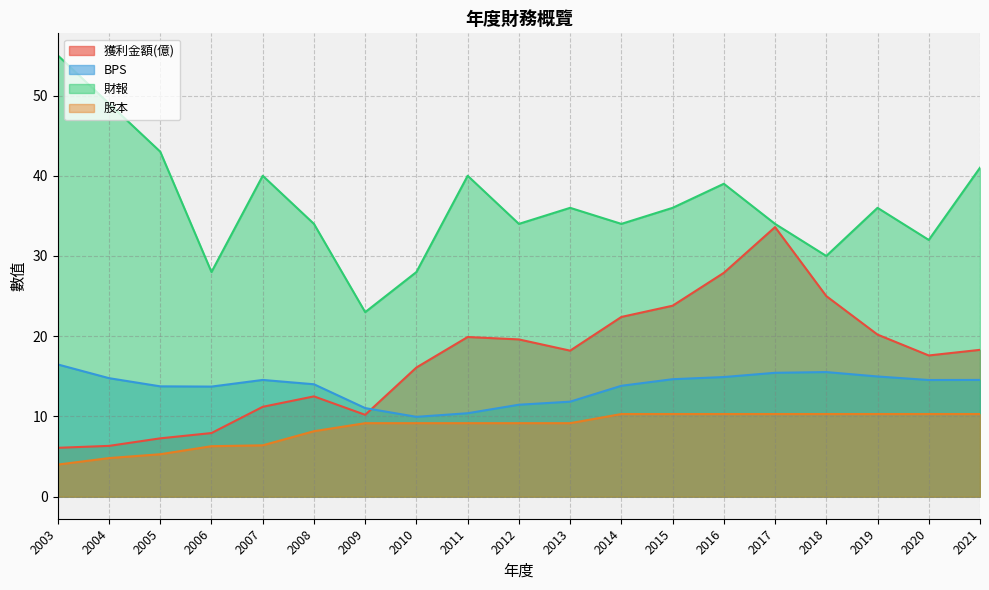

Rank the categories by 財報 value from highest to lowest.

2003, 2004, 2005, 2021, 2007, 2011, 2016, 2013, 2015, 2019, 2008, 2012, 2014, 2017, 2020, 2018, 2006, 2010, 2009